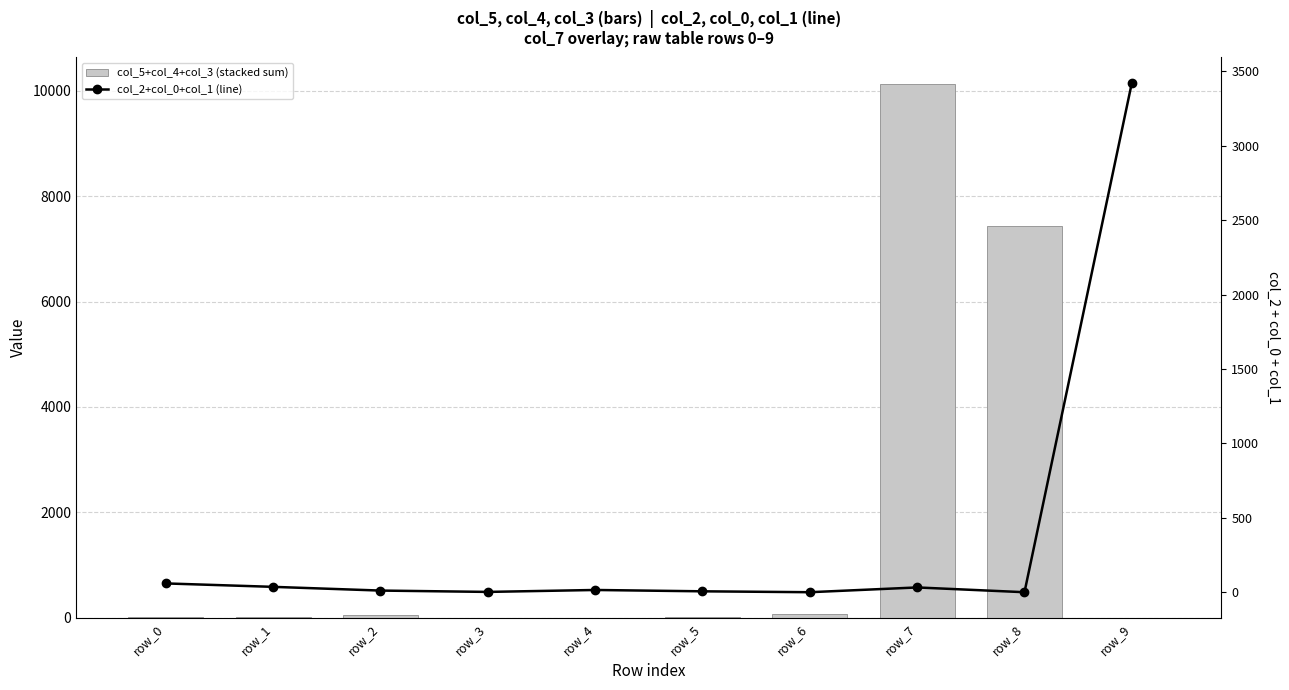

Is the value of col_5+col_4+col_3 (stacked sum) at row_1 greater than the value of col_2+col_0+col_1 (line) at row_0?

No